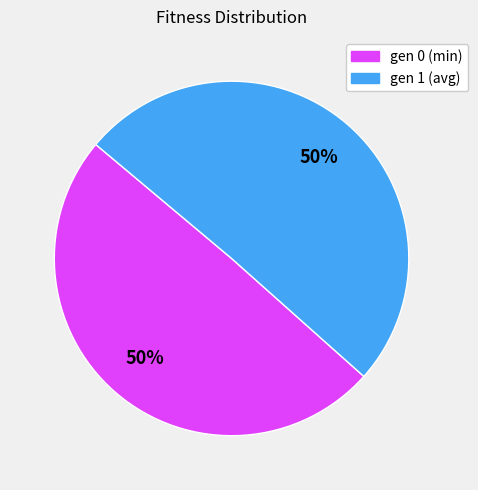

Approximately how many times larger is the value at gen 0 (min) compared to gen 1 (avg)?

1.0